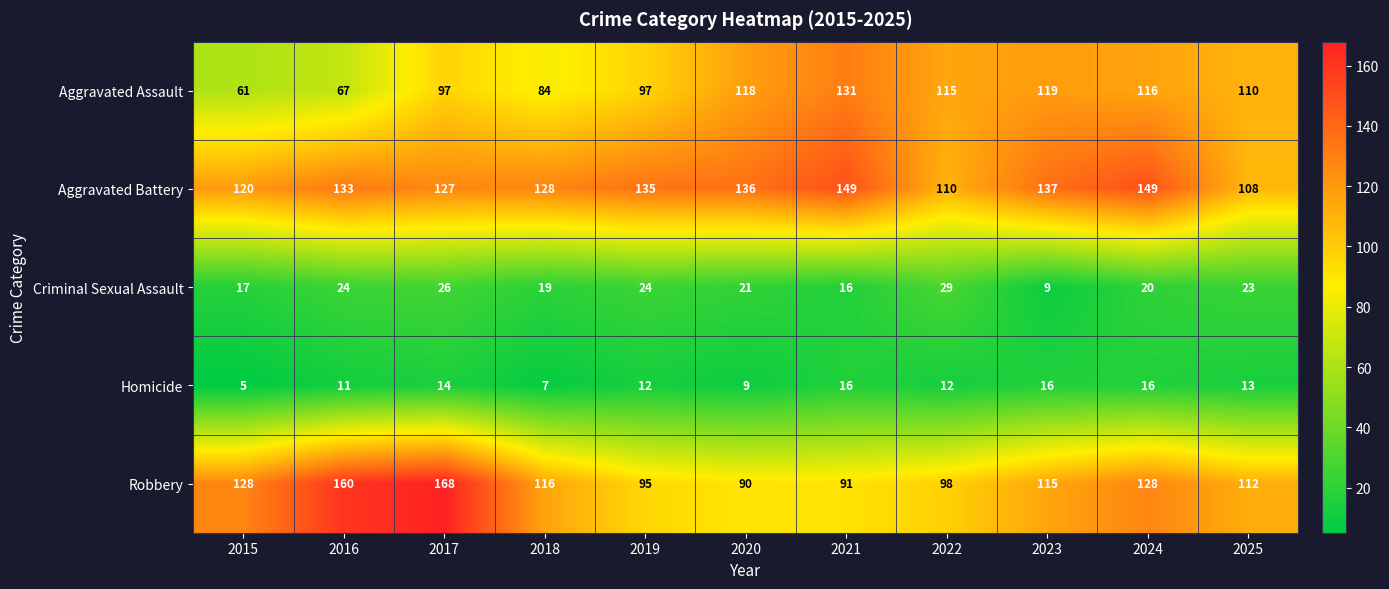

At which category is the sum across all series the highest?

2017